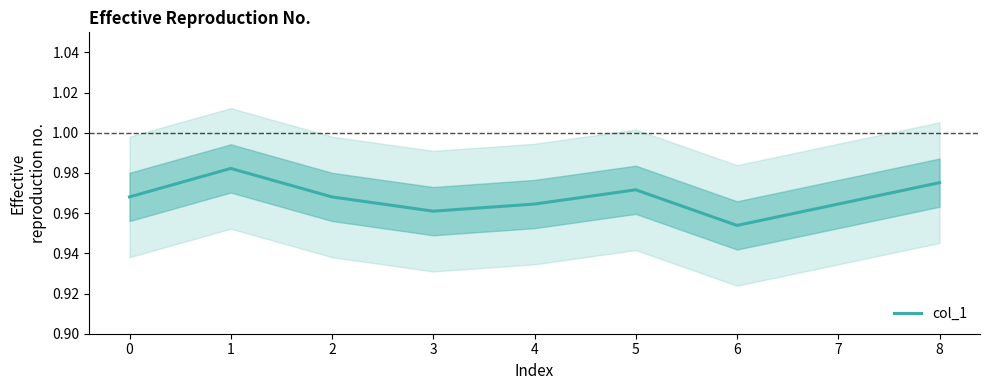

The value of col_1 at 6 is 1.5. True or false?

False